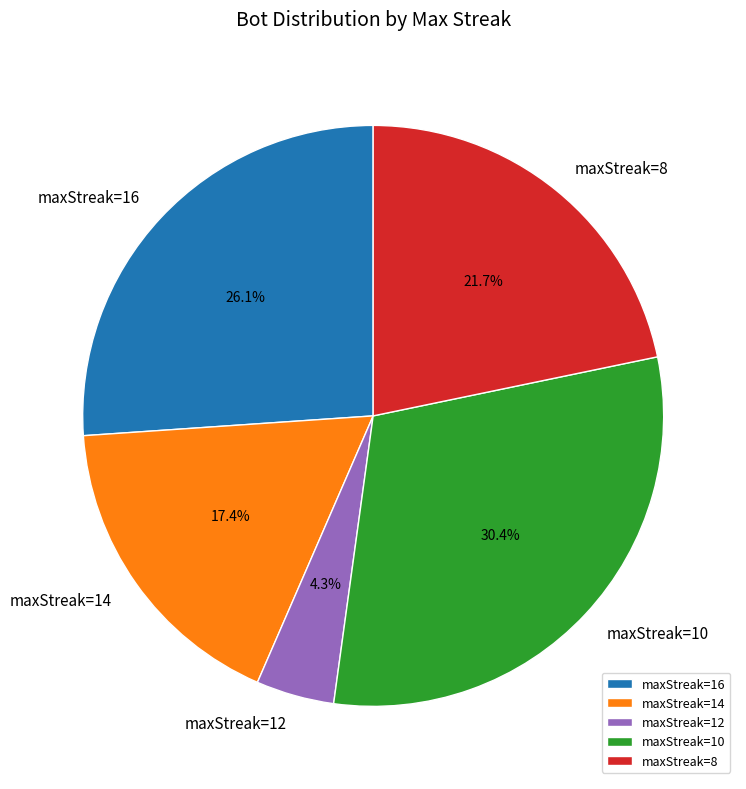

To the nearest percent, what is the average slice percentage?

20%